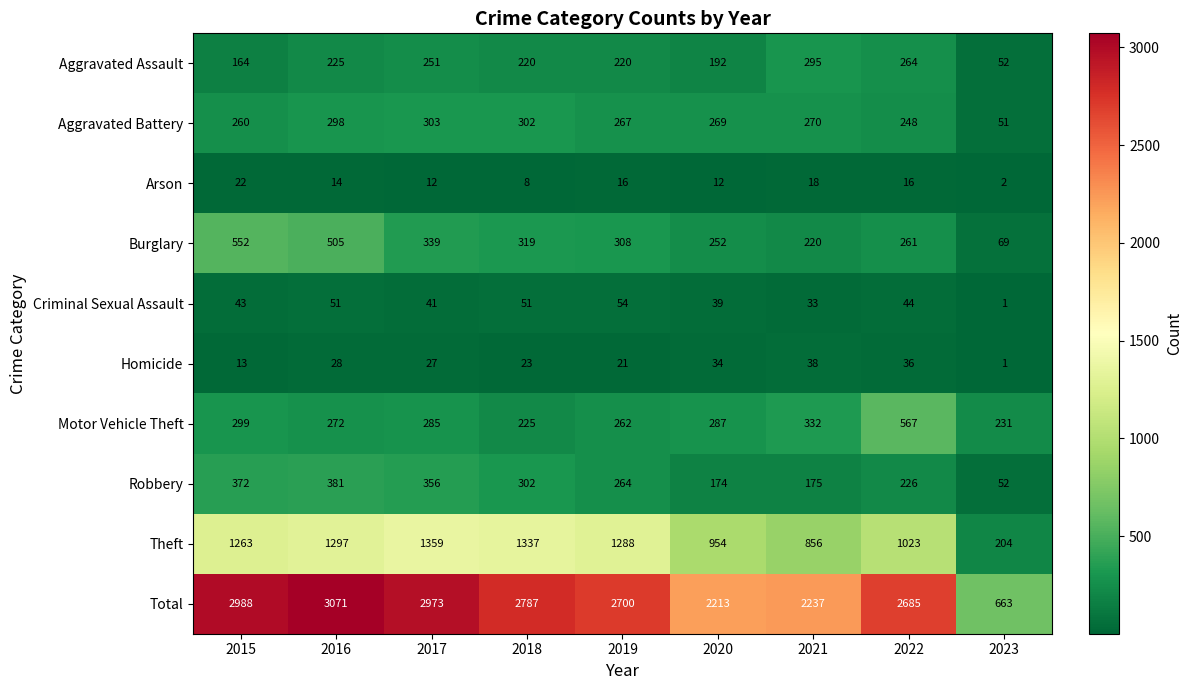

What is the difference between the maximum and minimum values in the Arson series?

20